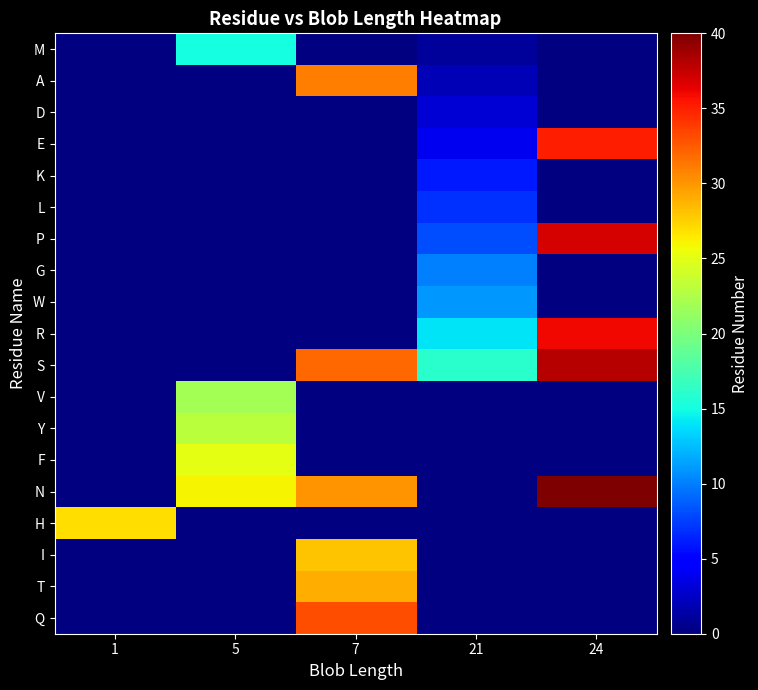

Between 21 and 1, which is larger?

1